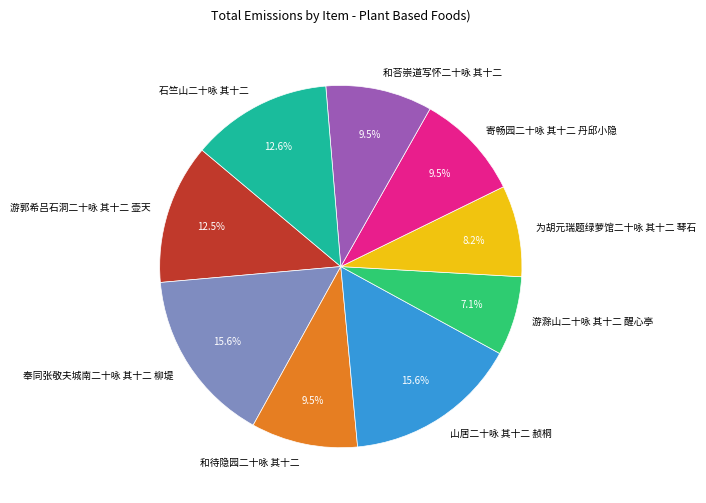

How many segments does this pie chart have?

9